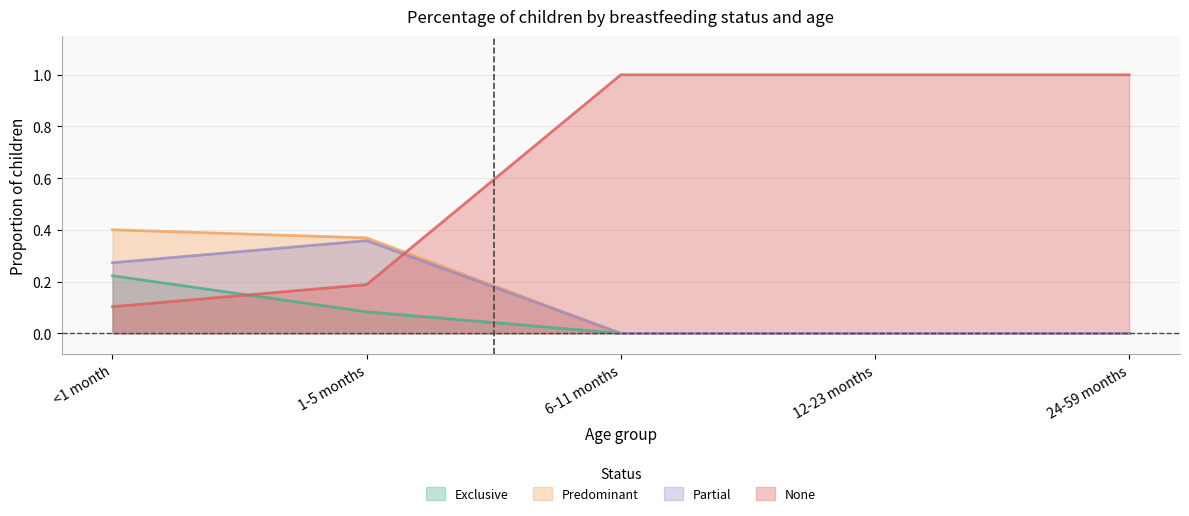

How many lines are shown in the chart?

4